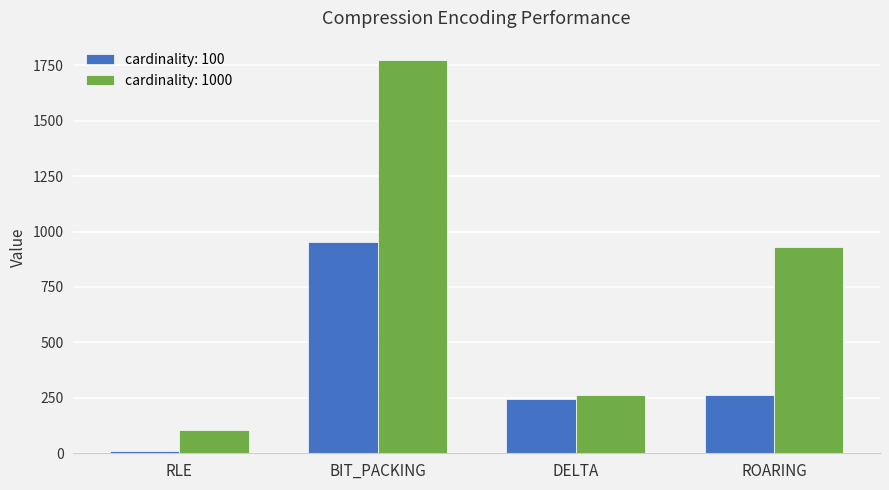

What is the sum of all cardinality: 1000 values?

3069.7